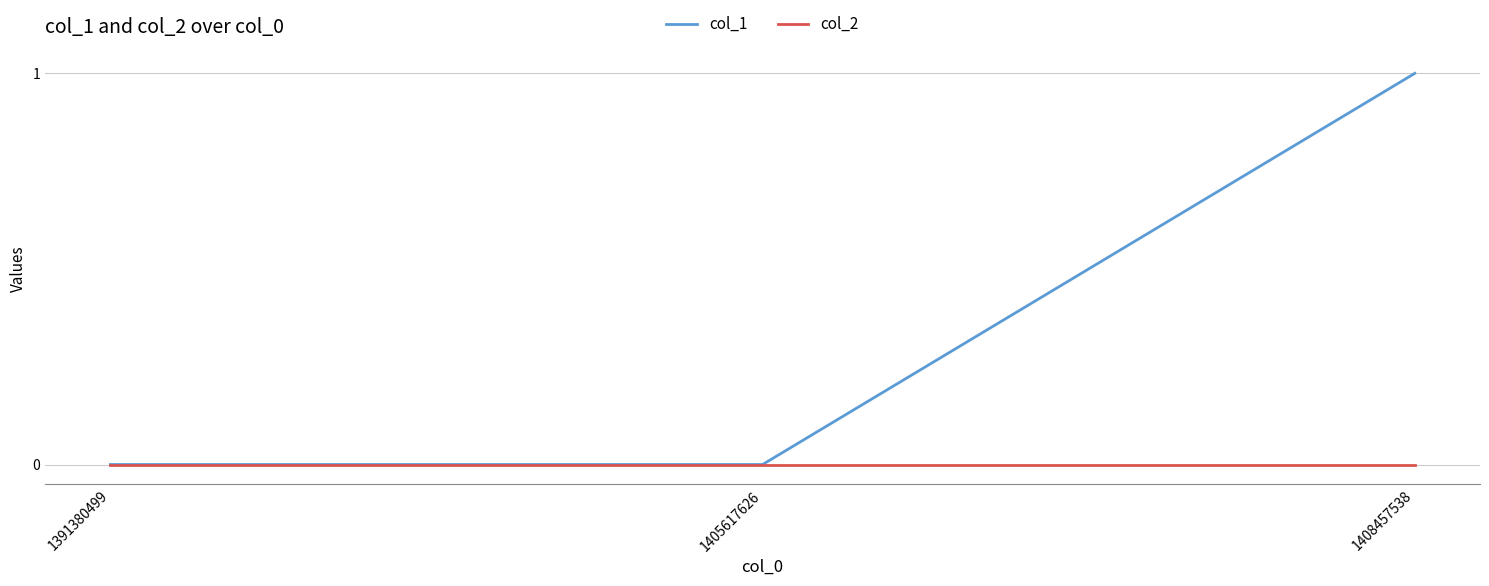

Is the value of col_1 at 1408457538 greater than the value of col_2 at 1405617626?

Yes